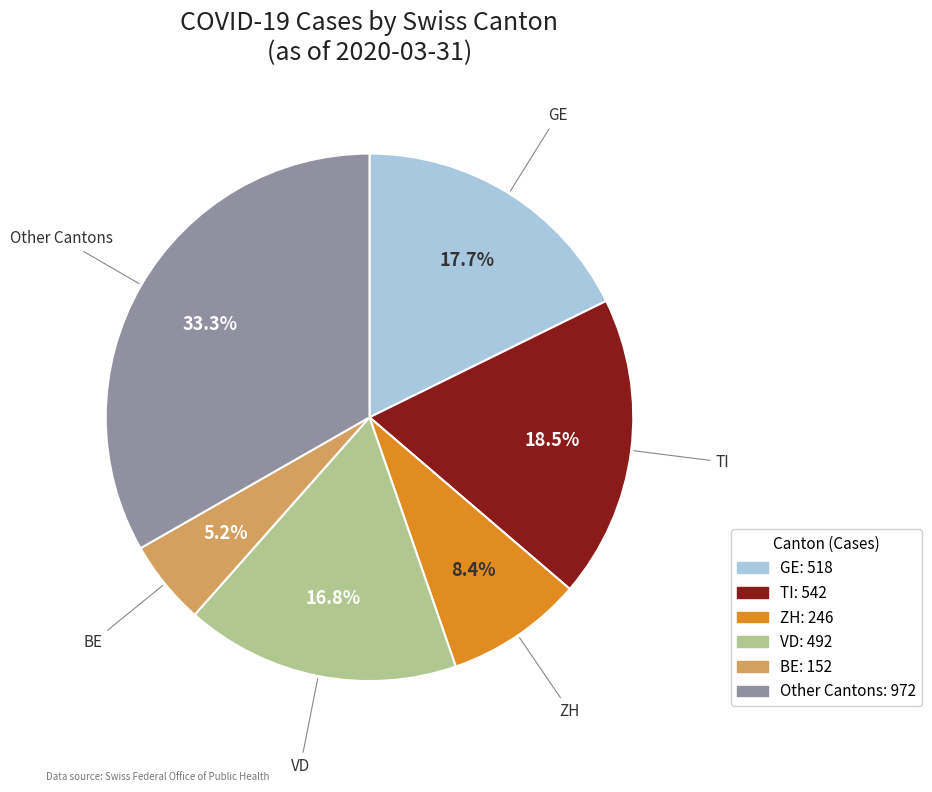

What percentage is NOT represented by VD?

83.2%